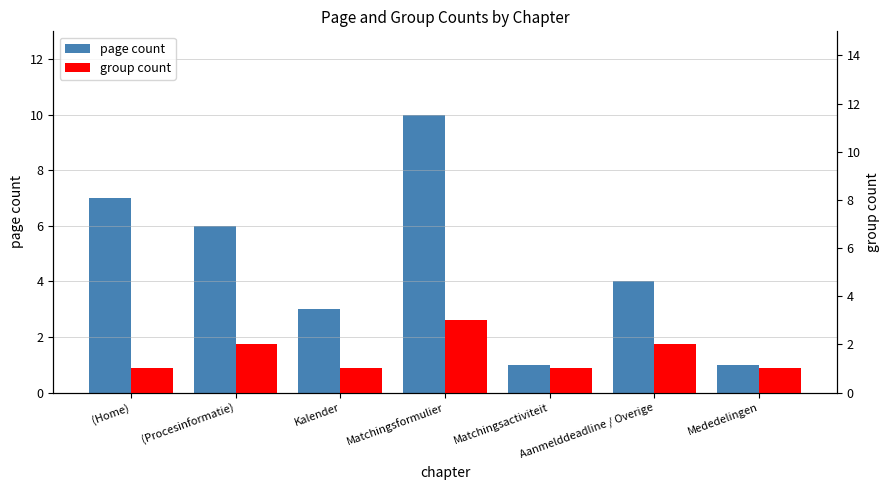

Reading left to right, transcribe all the data shown in this chart.

page count: (Home)=7	(Procesinformatie)=6	Kalender=3	Matchingsformulier=10	Matchingsactiviteit=1	Aanmelddeadline / Overige=4	Mededelingen=1
group count: (Home)=1	(Procesinformatie)=2	Kalender=1	Matchingsformulier=3	Matchingsactiviteit=1	Aanmelddeadline / Overige=2	Mededelingen=1